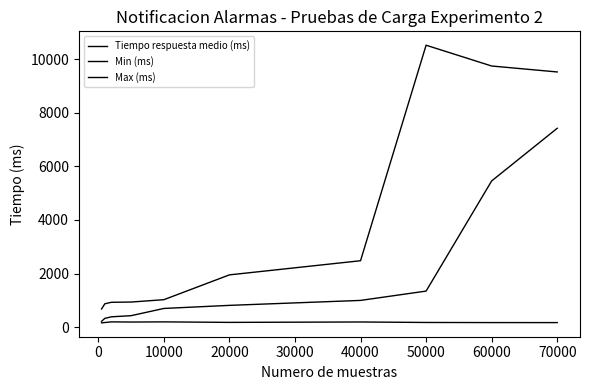

Does the chart display data point markers on the line(s)?

No